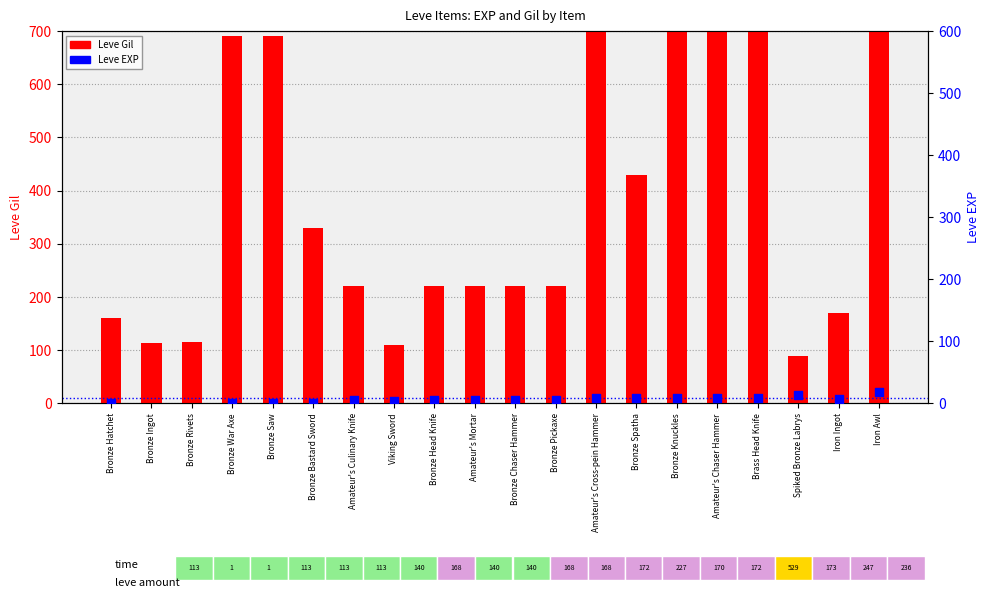

Which series has the largest total across all categories?

Leve Gil